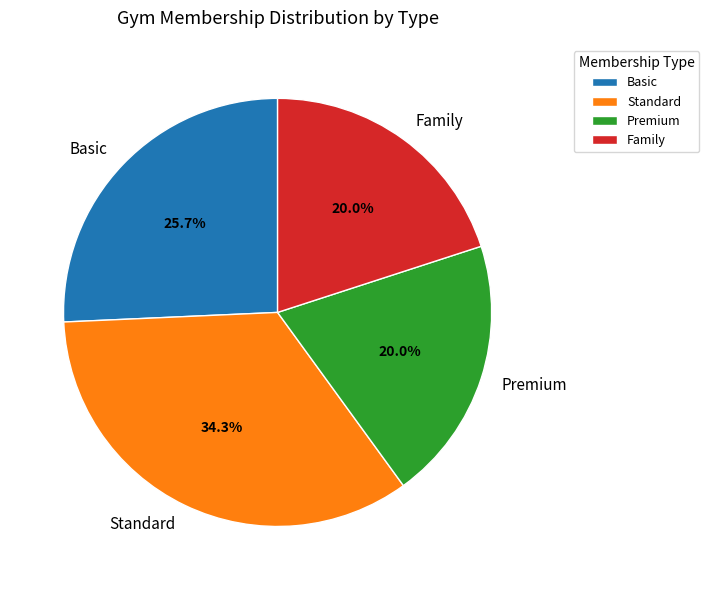

What percentage is the Family slice, to the nearest percent?

20%